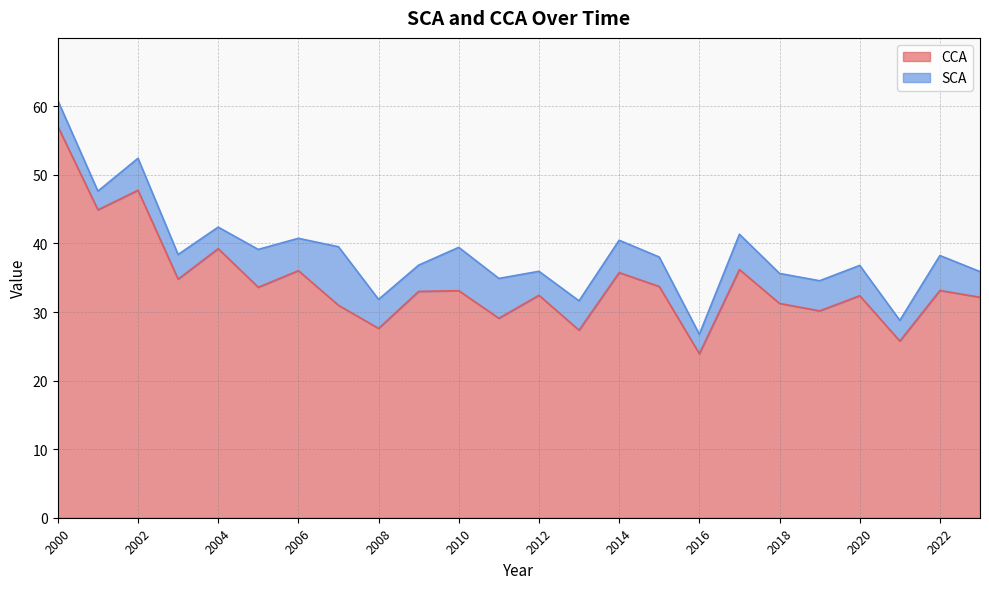

How many lines are shown in the chart?

2